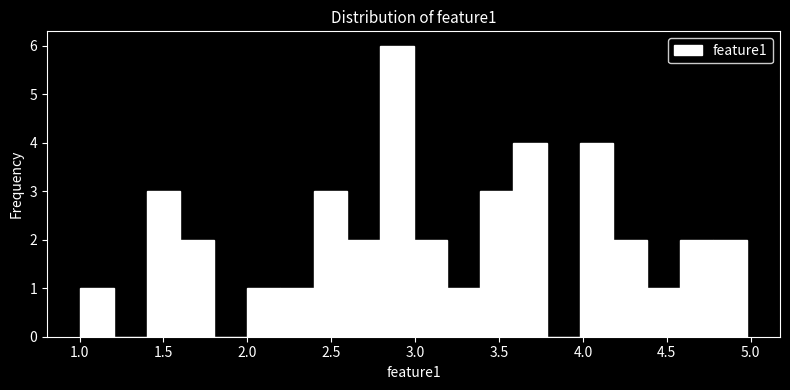

Read against the x-axis, roughly where is the centre of the tallest bar?

2.90